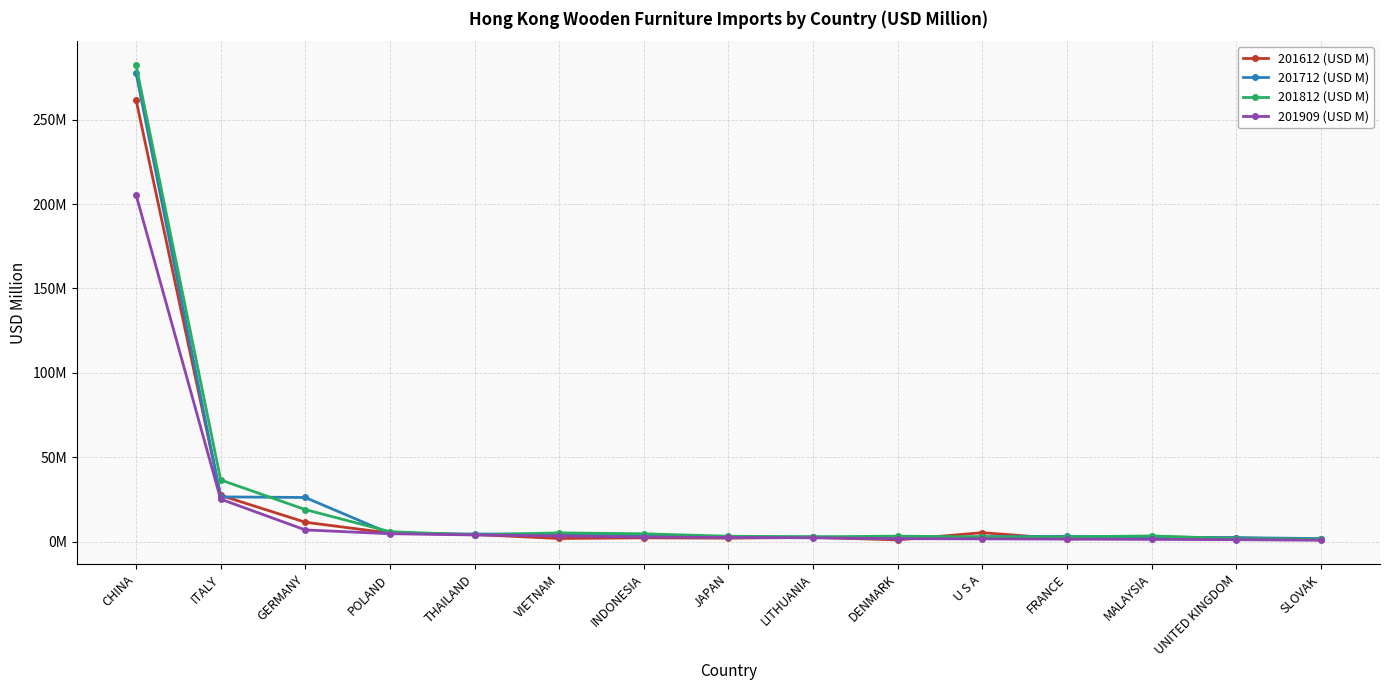

Which series has the largest total across all categories?

201812 (USD M)